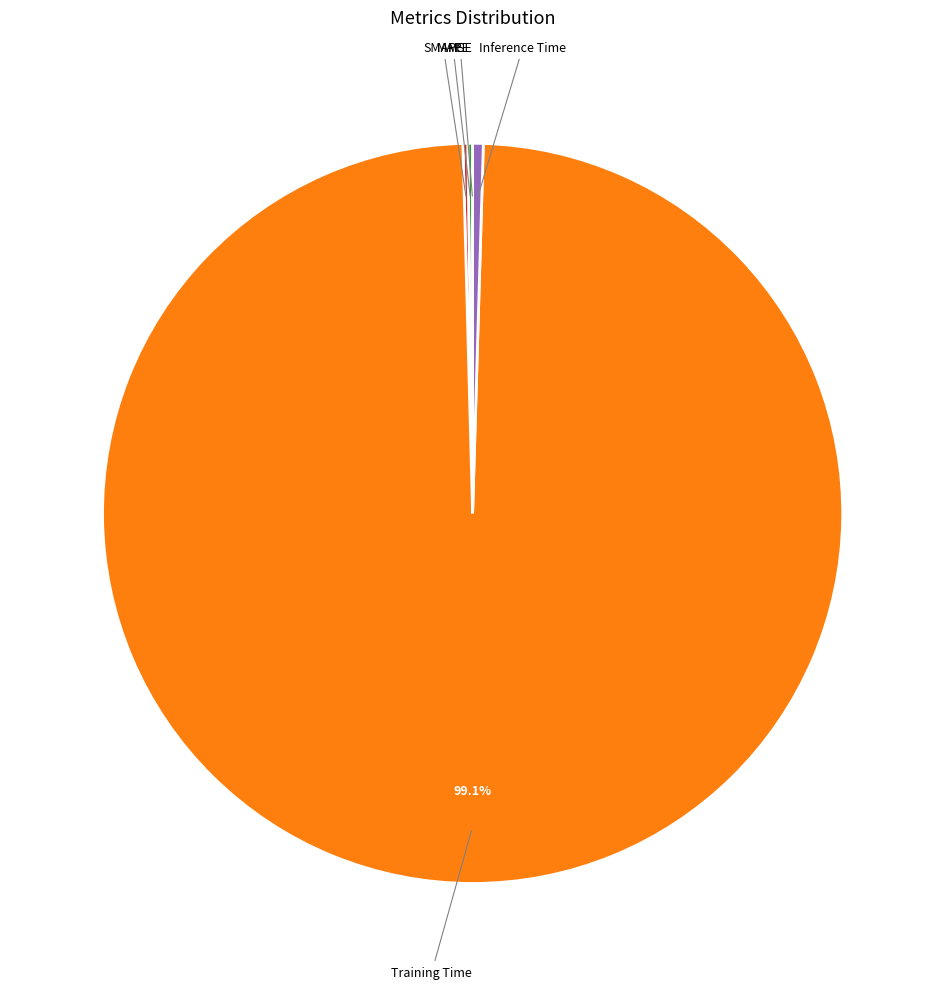

Which slice is the largest?

Training Time